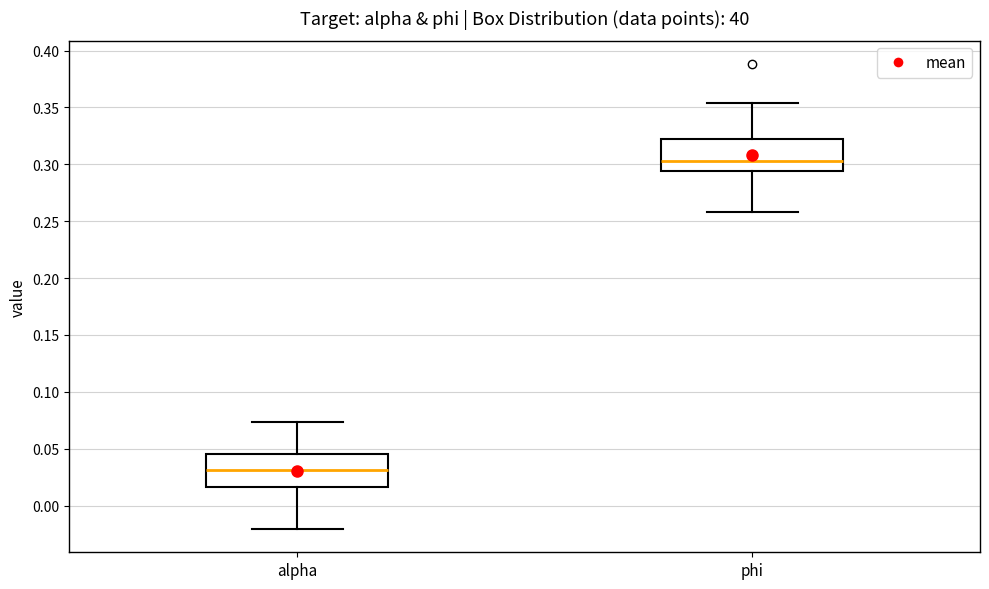

Which box has the highest median line?

phi